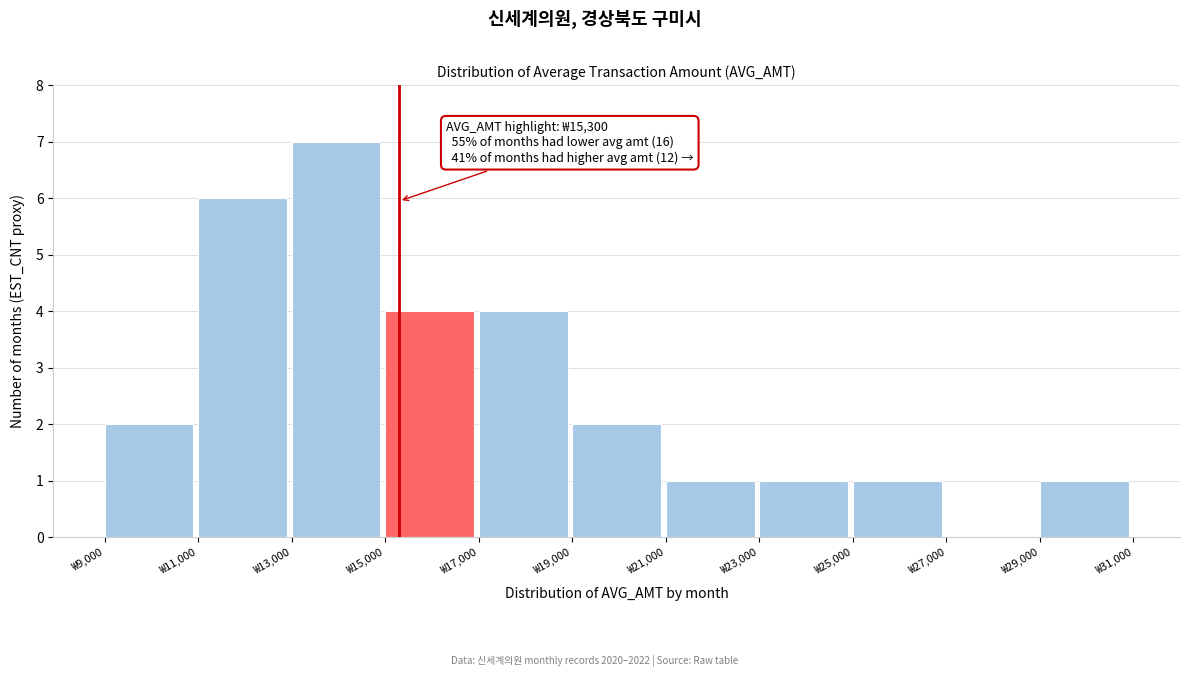

Over which range of the x-axis is the bar tallest?

13000 to 15000